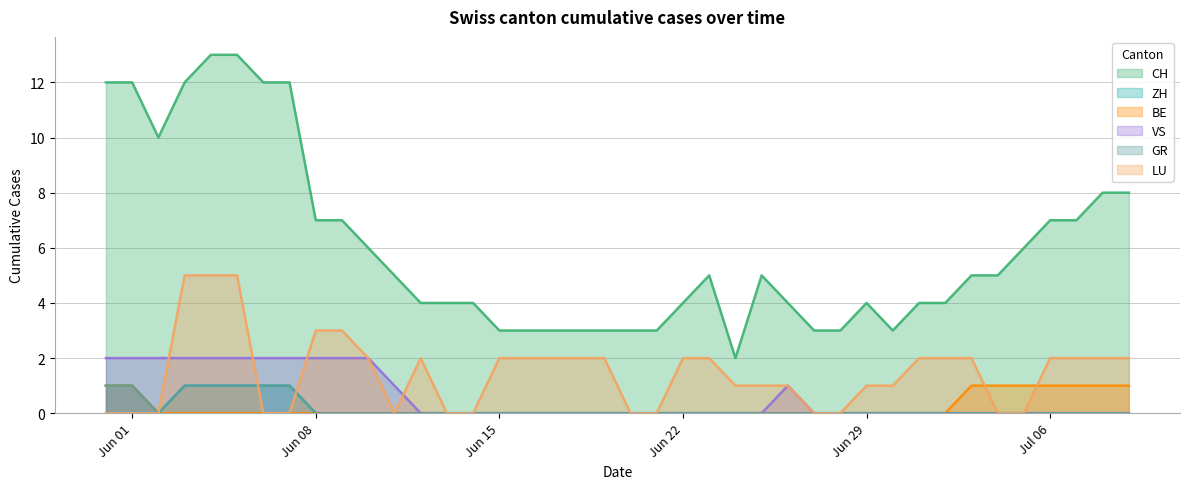

True or false: GR and LU intersect in this chart.

True